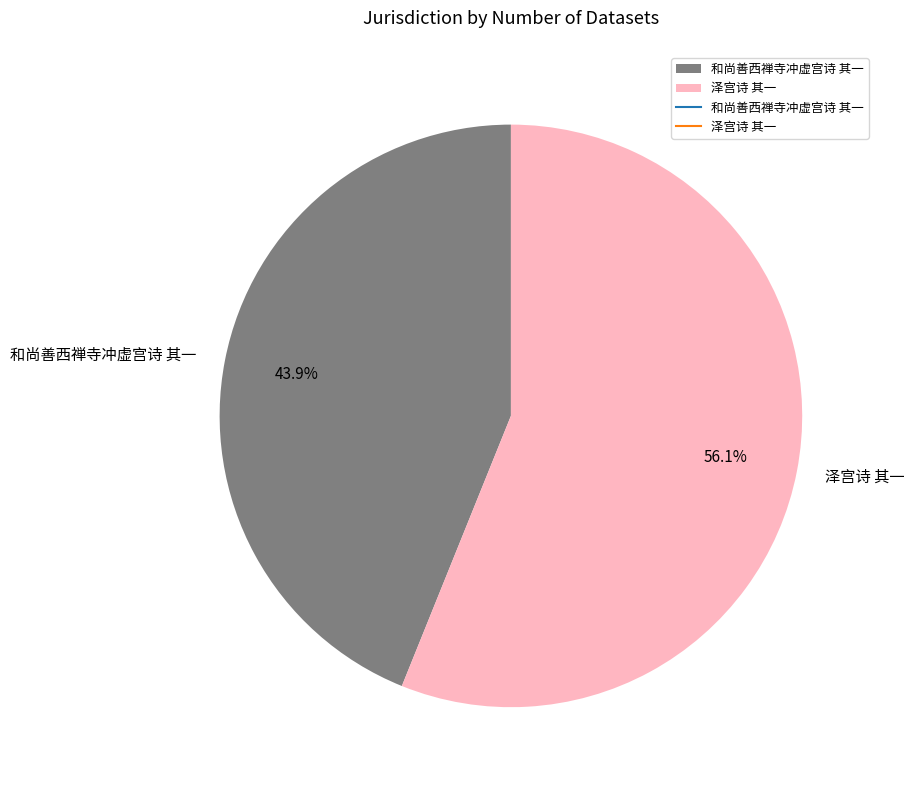

What is the smallest slice in the pie chart?

和尚善西禅寺冲虚宫诗 其一